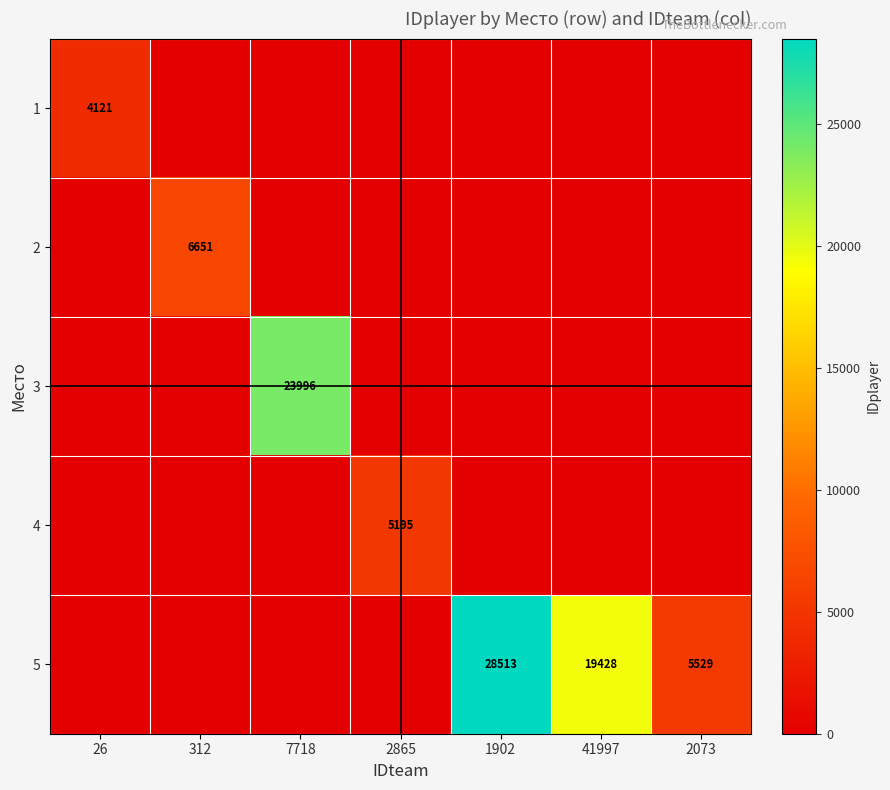

The value of 3 at 7718 is 23996. True or false?

True